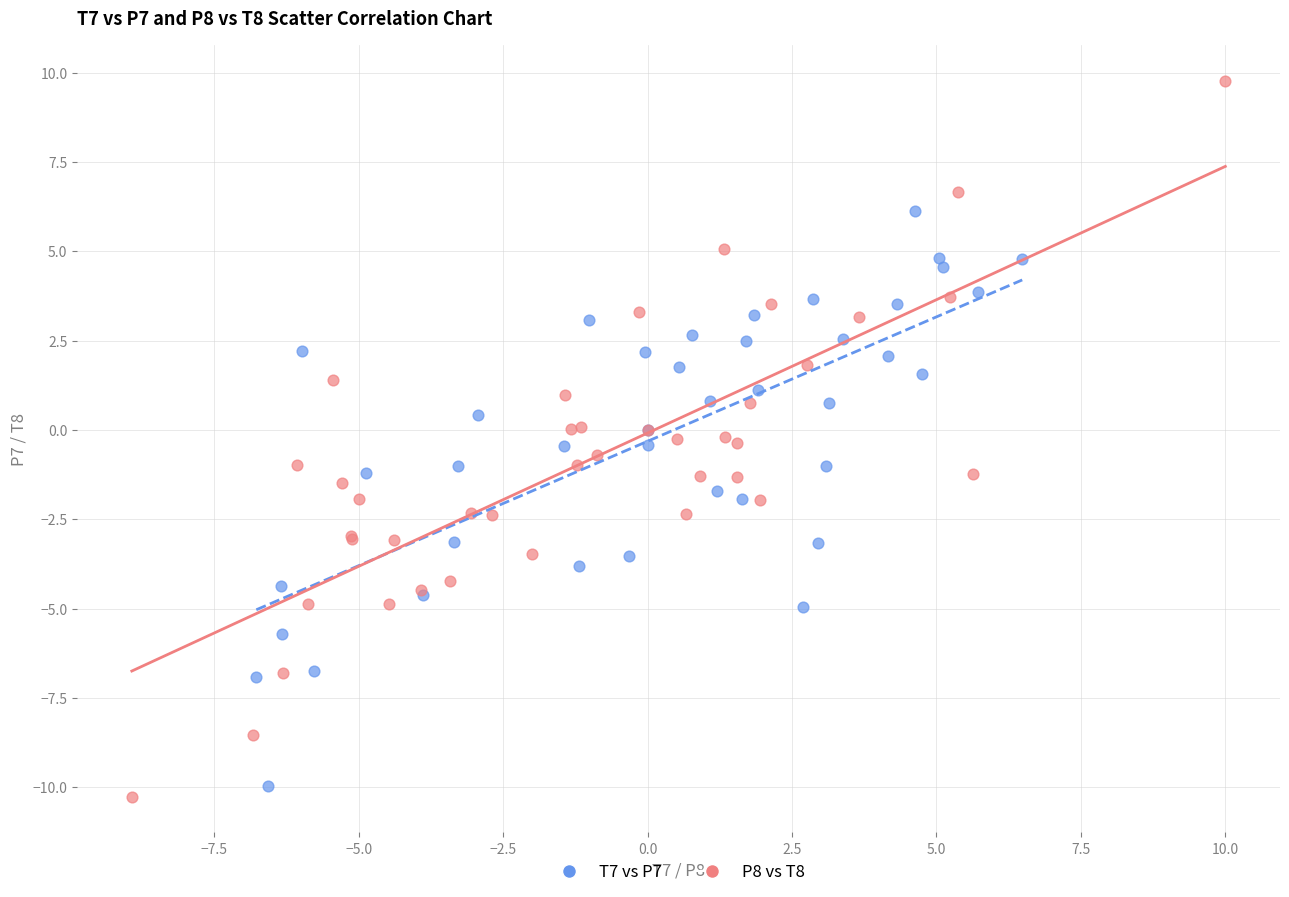

Which series contains the highest Y value?

P8 vs T8